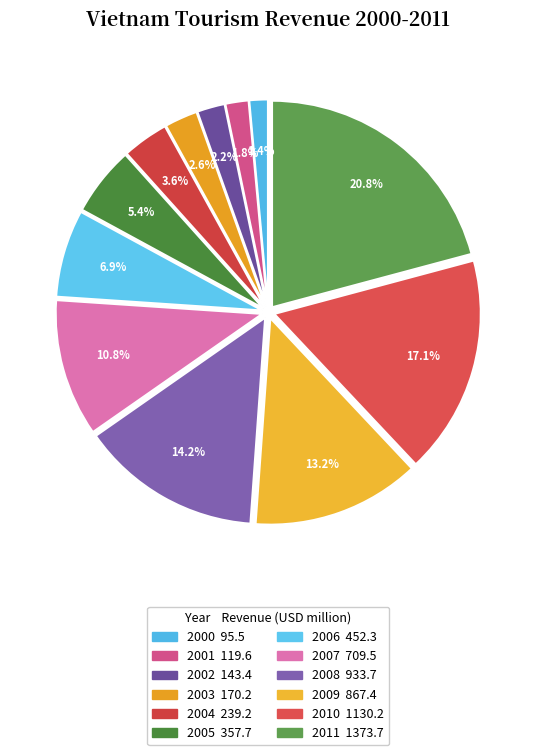

Count the number of slices in the pie.

12